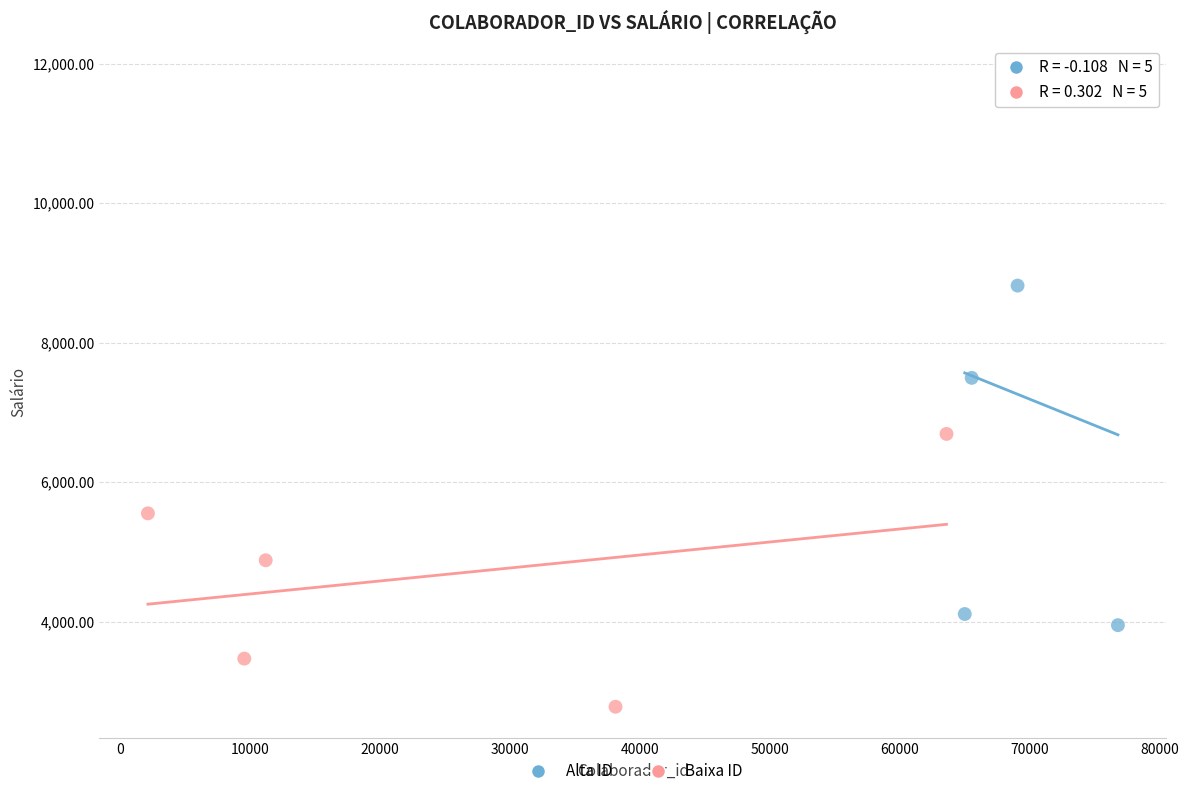

Which series has the widest spread of Y values?

Alta ID